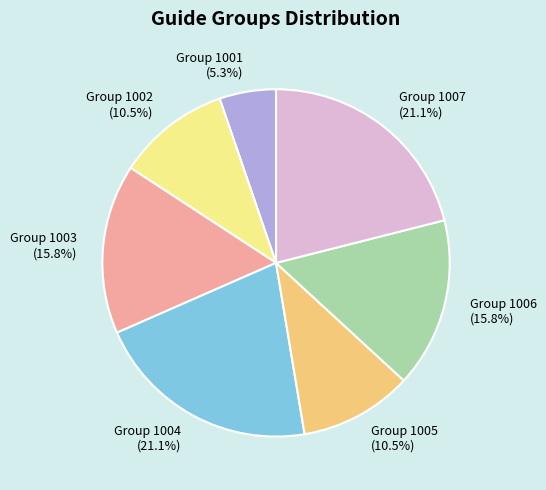

What portion of the pie excludes Group 1004?

78.9%